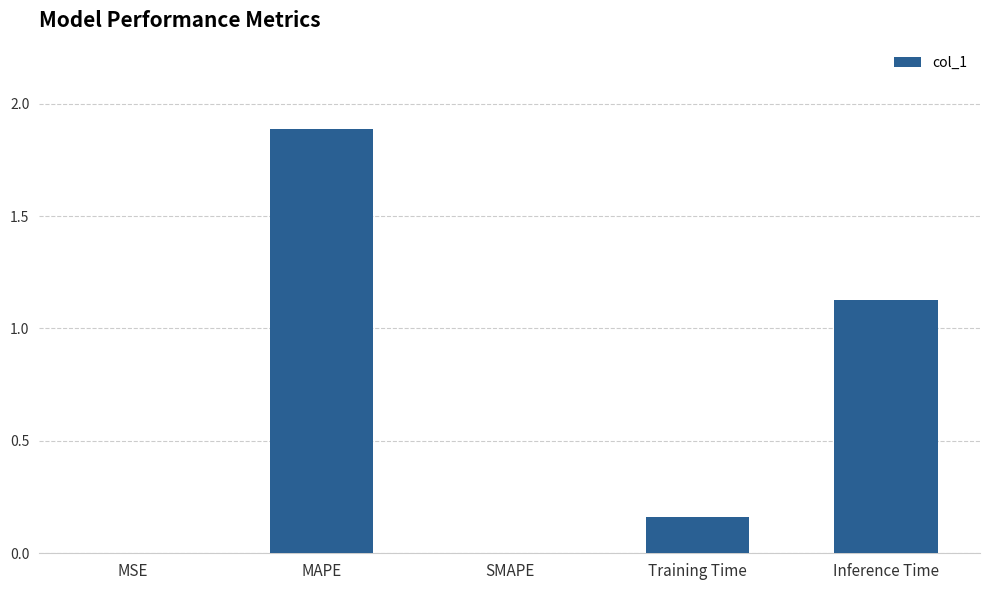

What is the greatest value displayed?

1.9